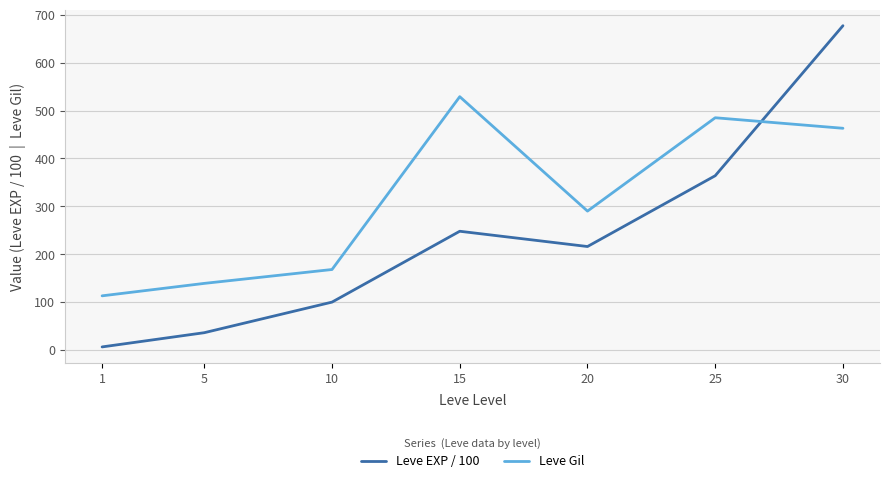

Reading left to right, extract all data points from this chart.

Leve EXP / 100: 1=6.3	5=36.0	10=99.9	15=247.9	20=216.0	25=363.9	30=677.3
Leve Gil: 1=113.0	5=139.0	10=168.0	15=529.0	20=290.0	25=485.0	30=463.0